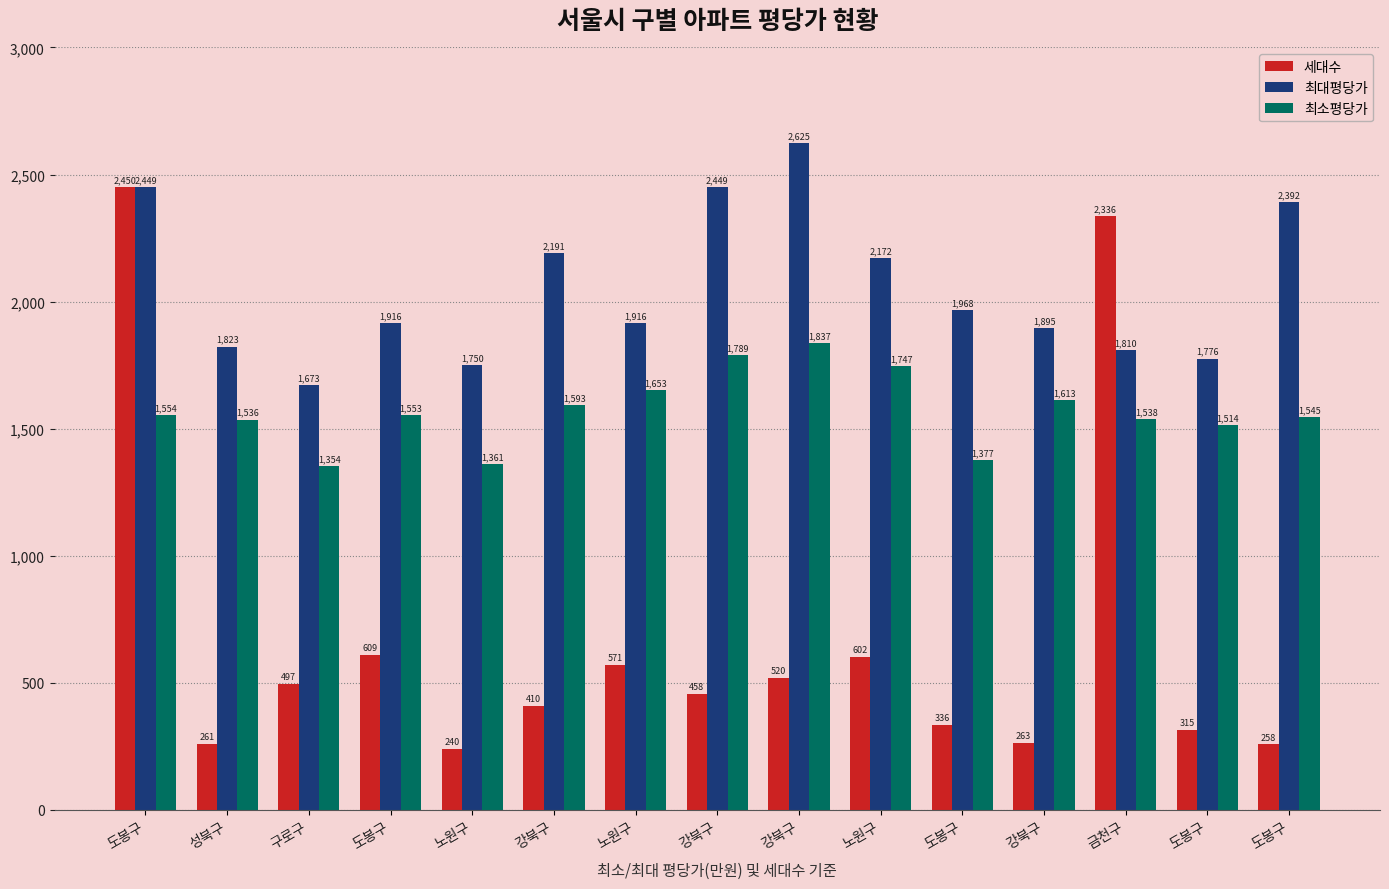

What is the lowest value of the 최소평당가 series?

1354